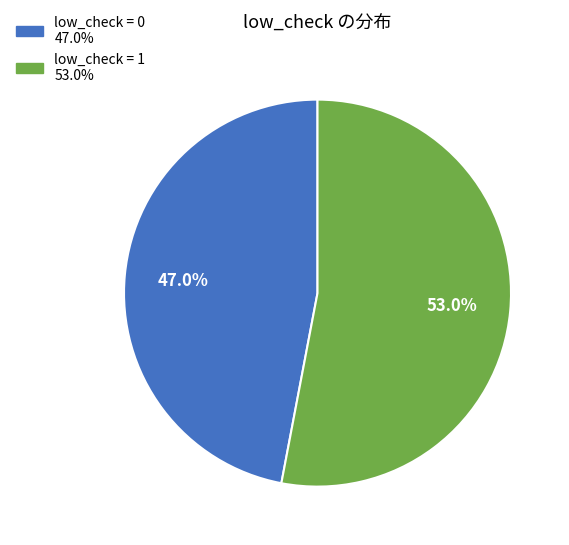

Is there any slice that represents more than half of the pie?

Yes